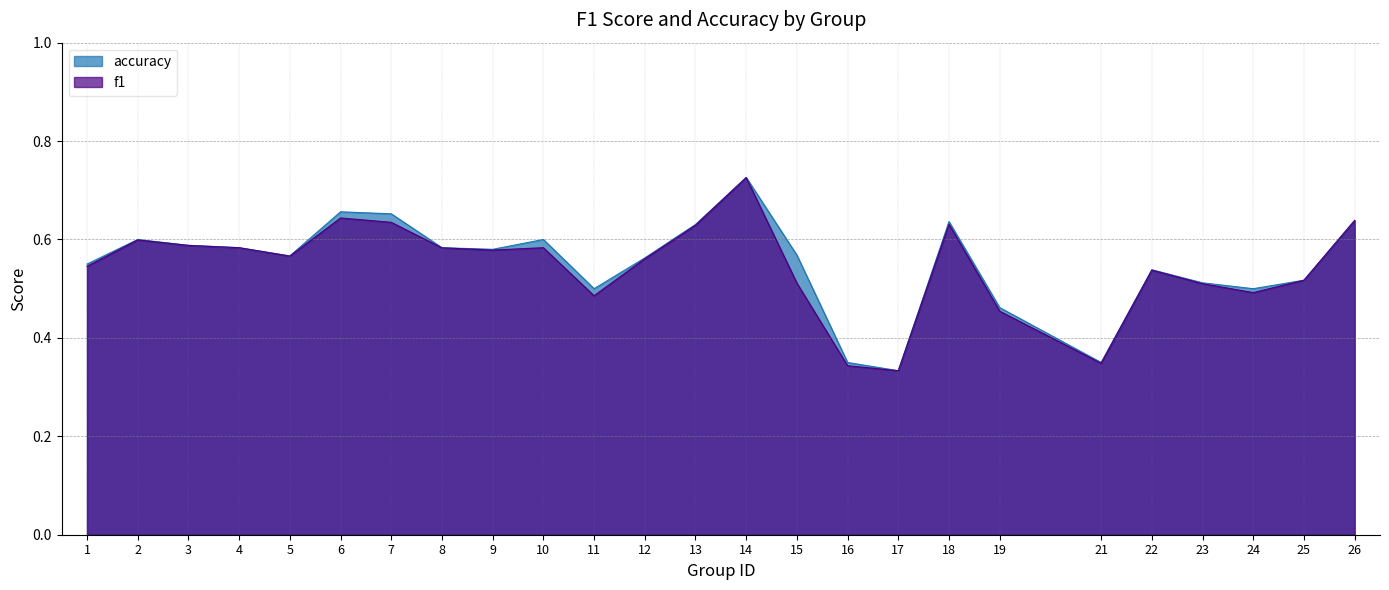

True or false: f1 and accuracy intersect in this chart.

False